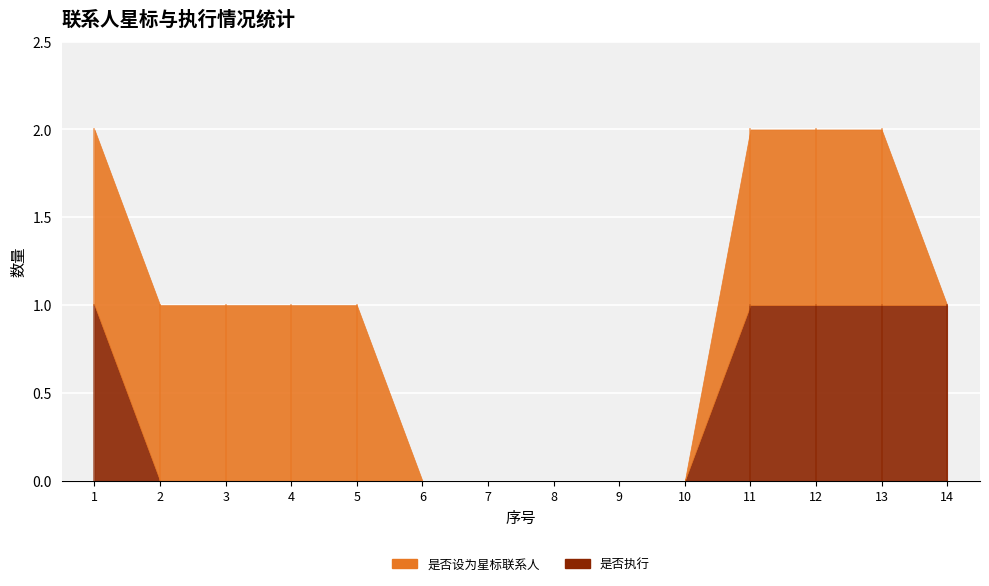

Rank the series by their average value, from lowest to highest.

是否执行, 是否设为星标联系人